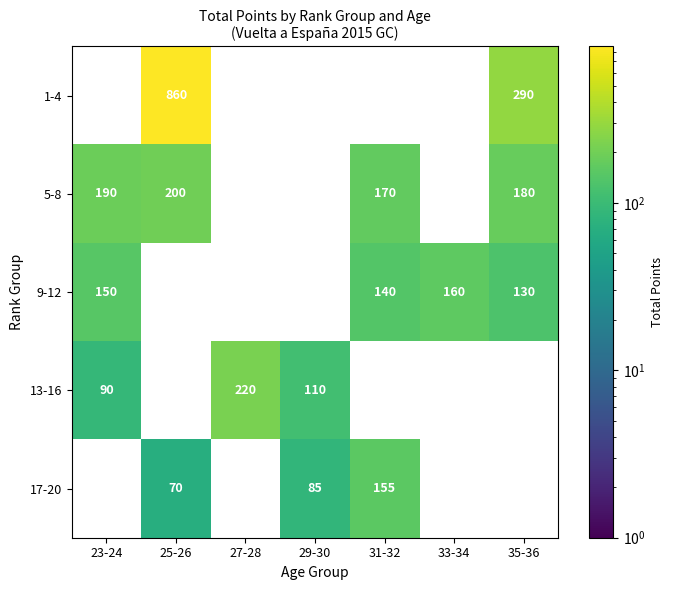

The 17-20 series shows 28 at 29-30. True or false?

False